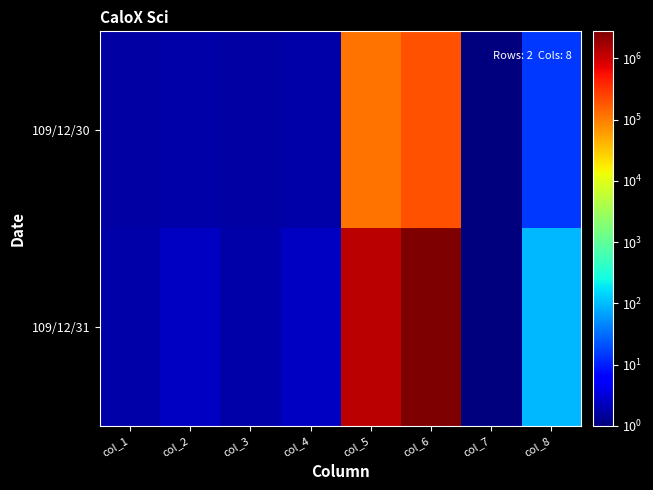

What is the spread (max minus min) of values at col_7?

0.7